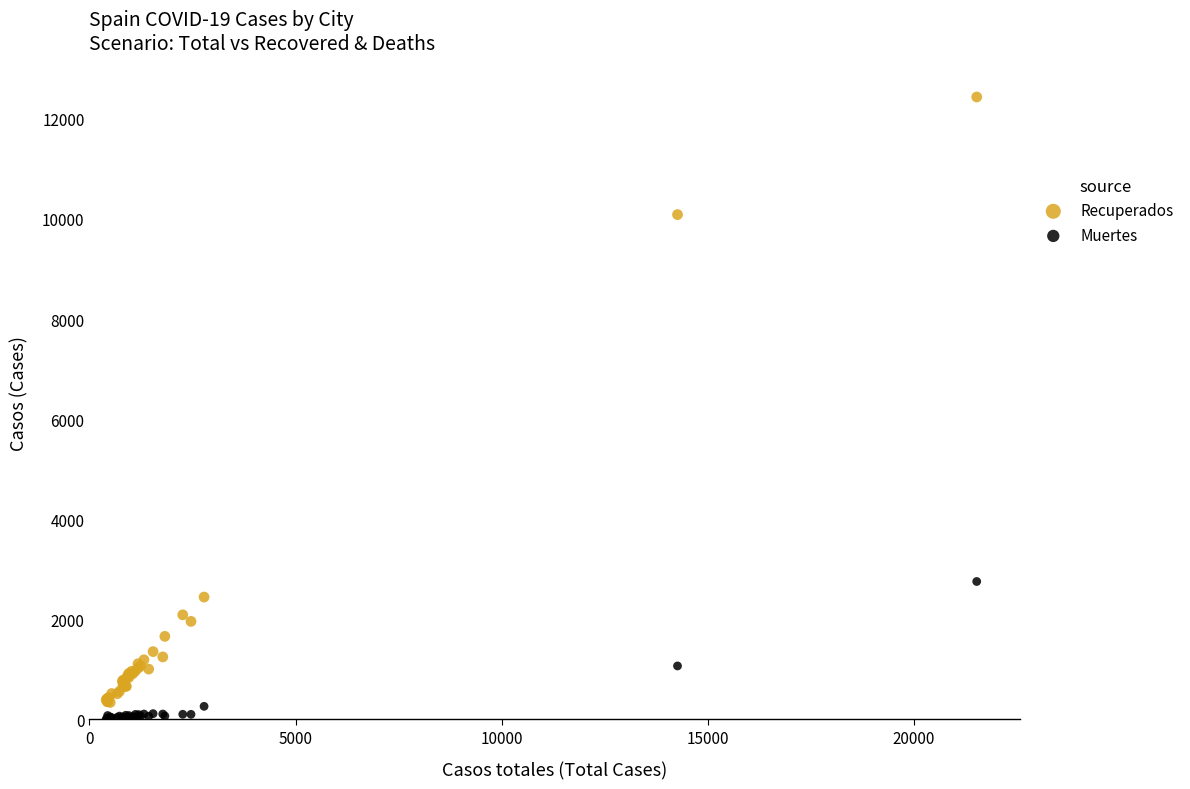

What are all the series names shown in the legend?

Recuperados, Muertes